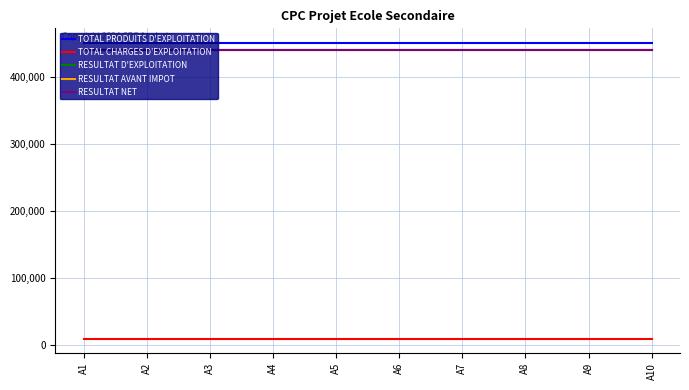

True or false: TOTAL CHARGES D'EXPLOITATION and RESULTAT D'EXPLOITATION cross at least once.

False